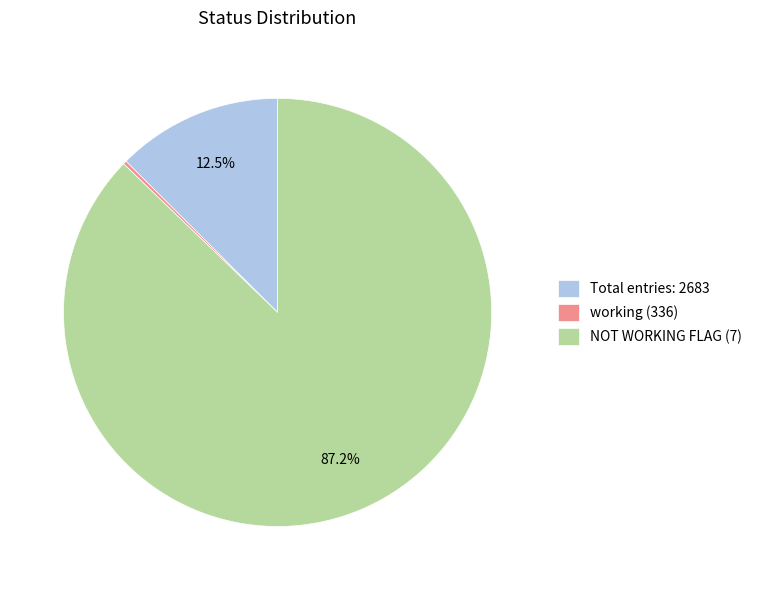

Which category has the biggest portion of the pie?

NOT WORKING FLAG (7)